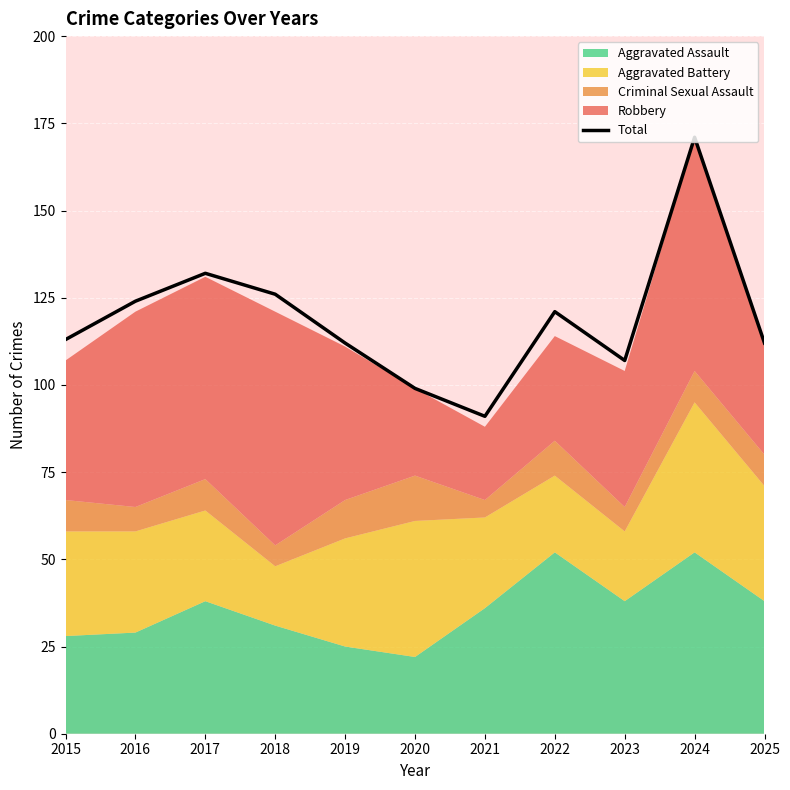

True or false: the data has more than 1 interior local peaks.

True